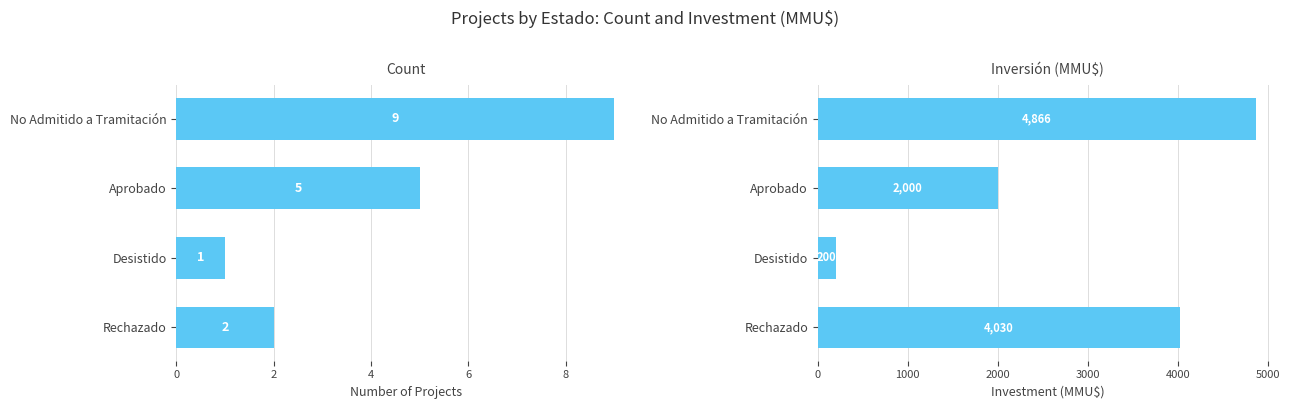

Reading left to right, list all the values displayed in this chart.

Count: 0=9	2=5	4=1	6=2
Inversión(MMU$): 0=4866	2=2000	4=200	6=4030